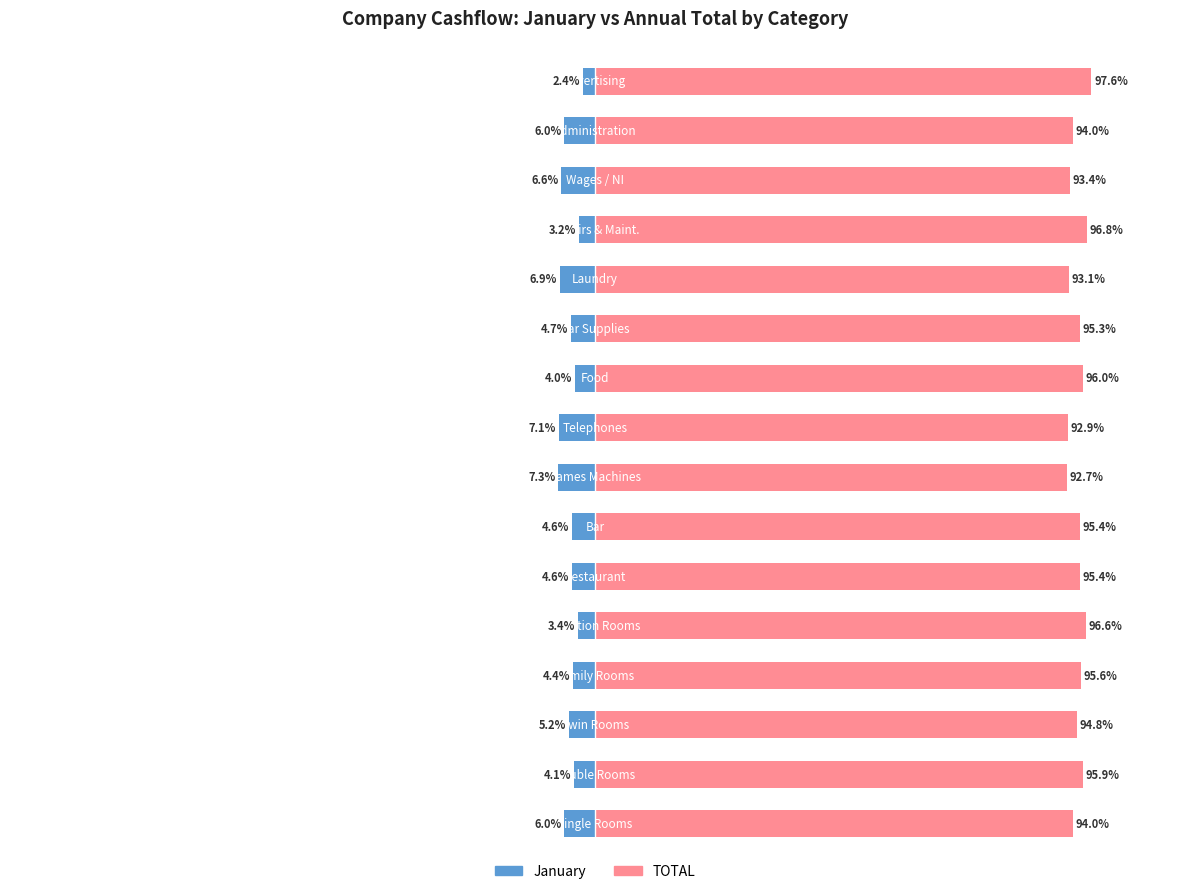

What is the minimum value shown in the chart?

-7.3